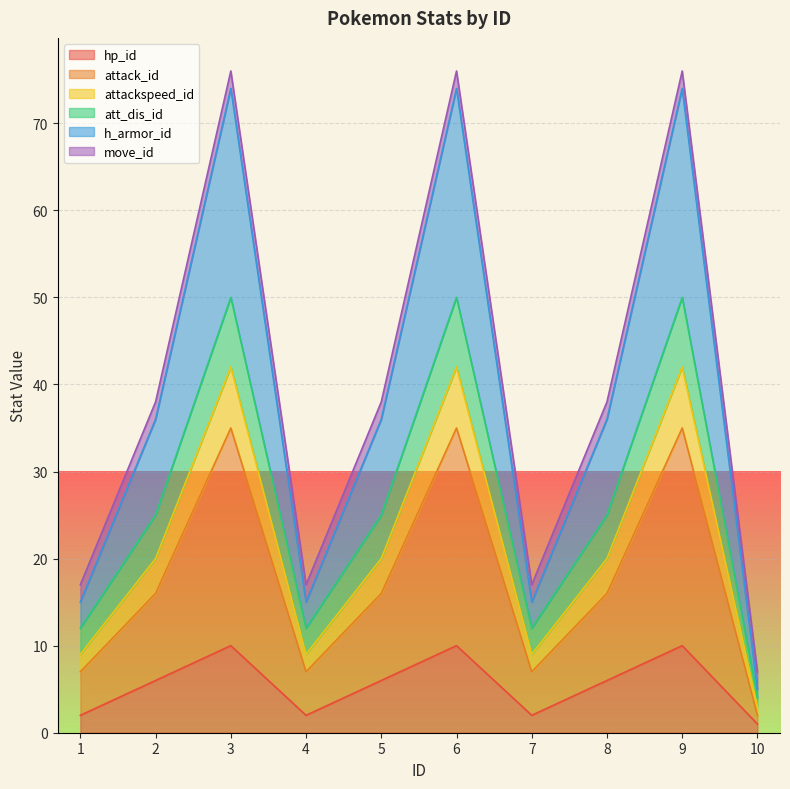

True or false: attack_id has more than 1 interior local peaks.

True